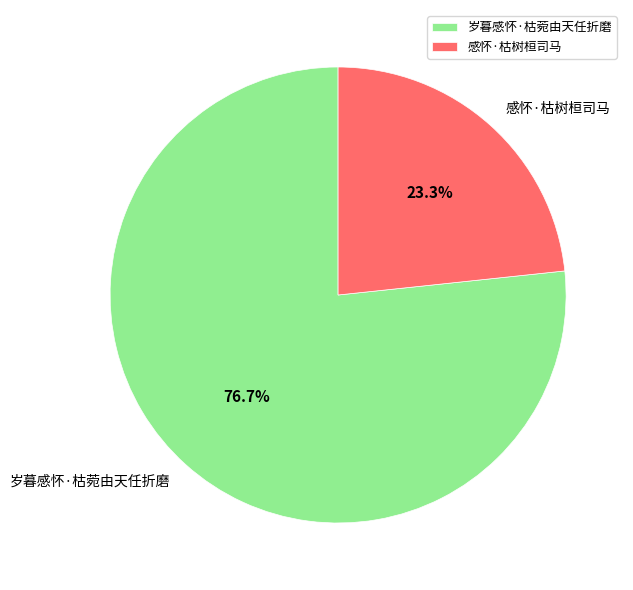

How many segments does this pie chart have?

2